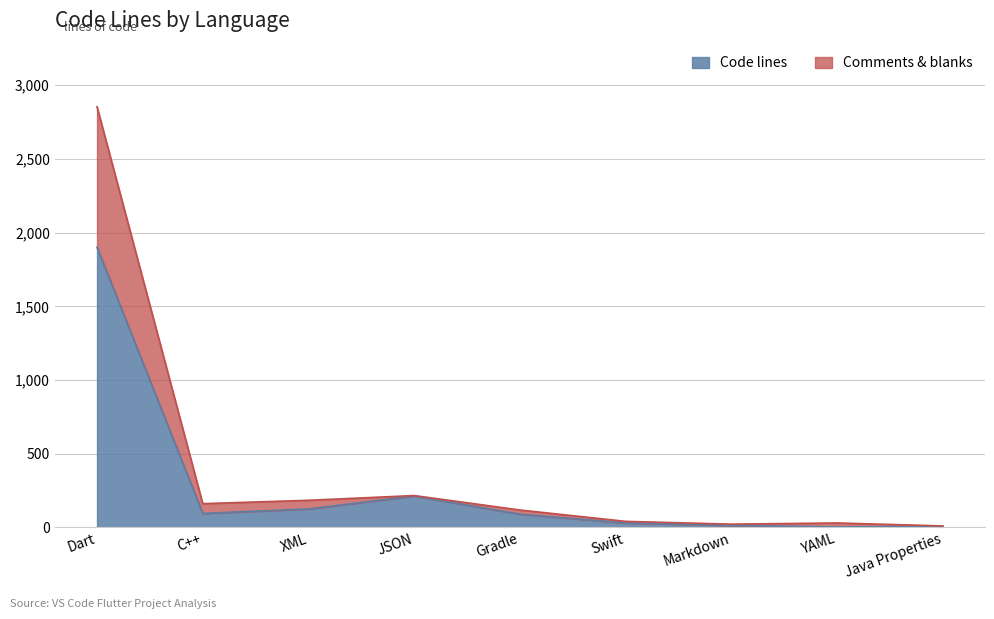

At which category does the chart reach its peak across all series?

Dart